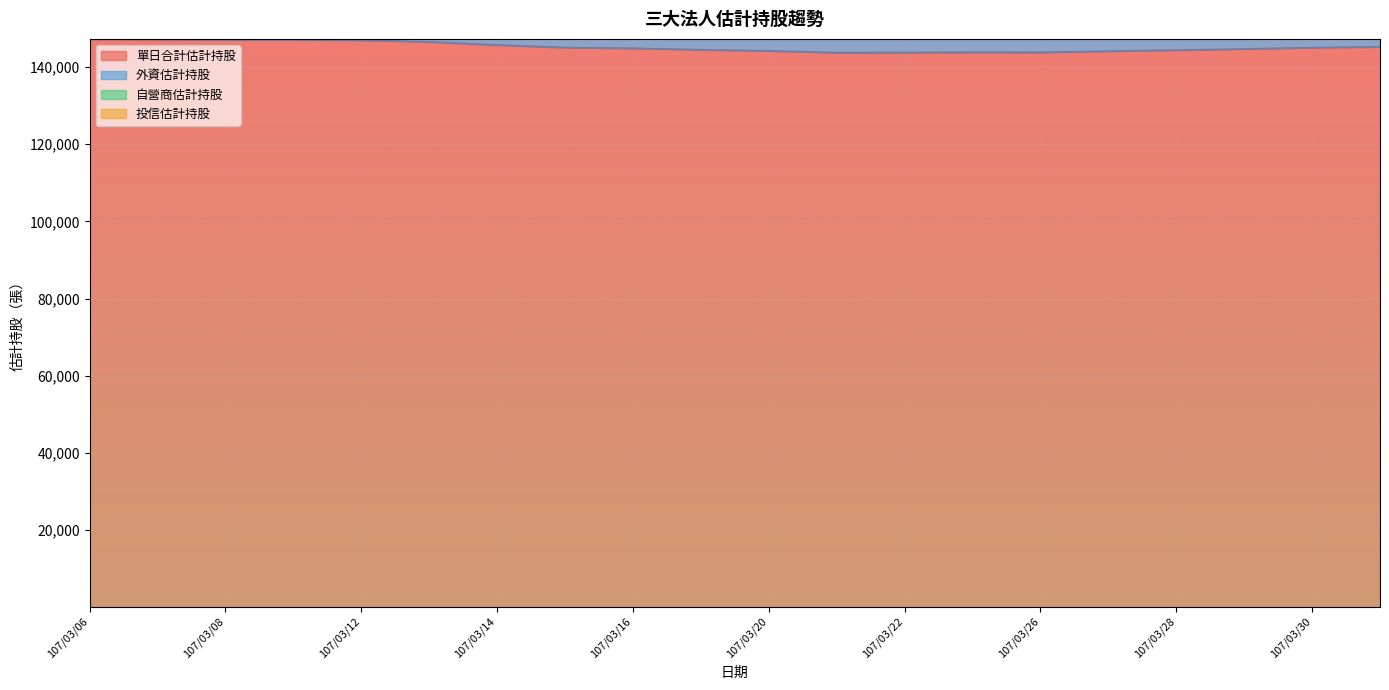

How many categories are shown in the chart?

20